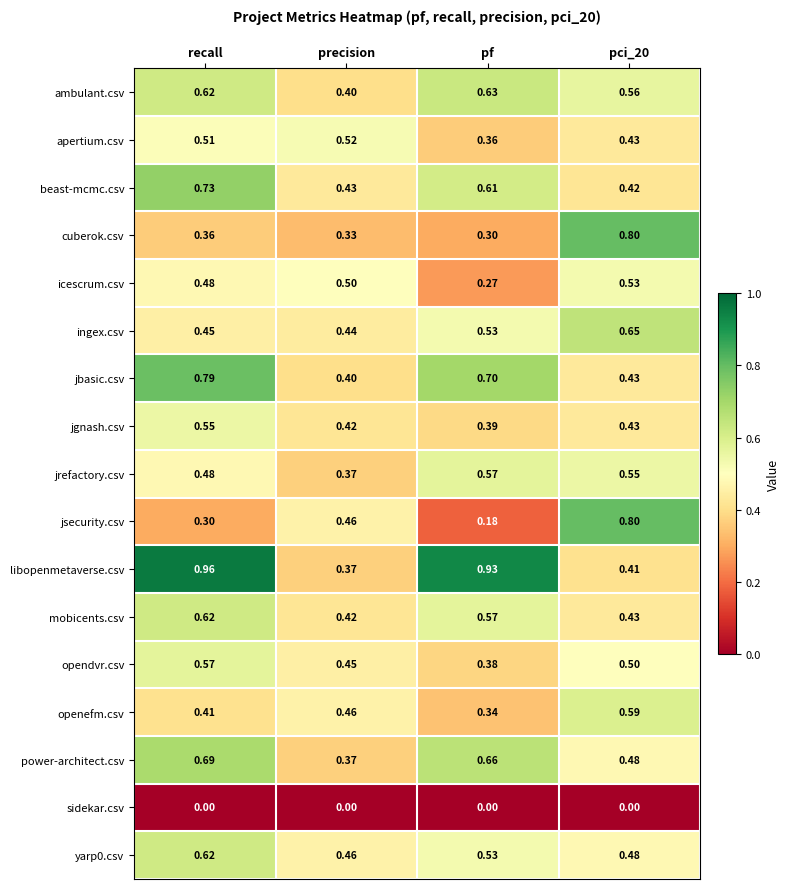

At which label is mobicents.csv closest to 0?

precision